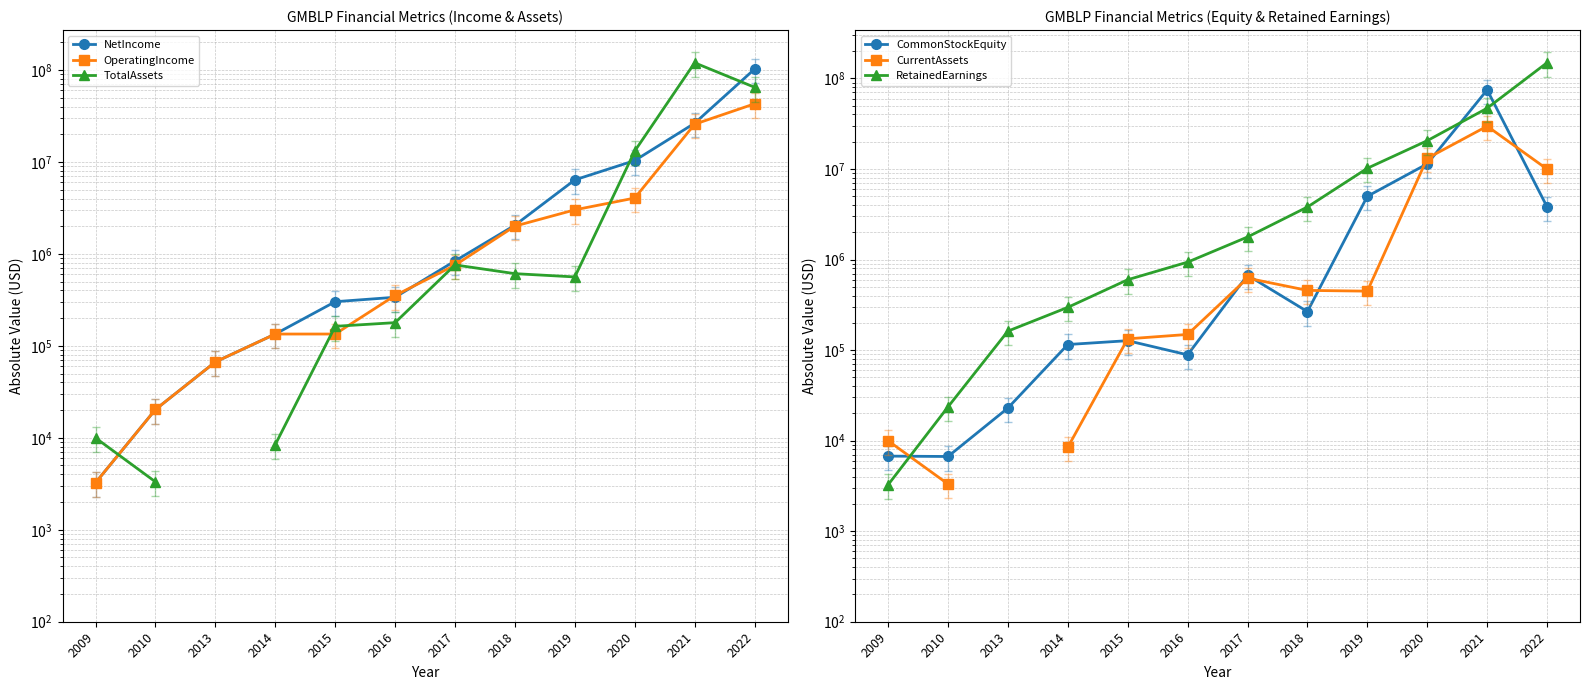

What is the total value across all series at 2020?

72581031.0